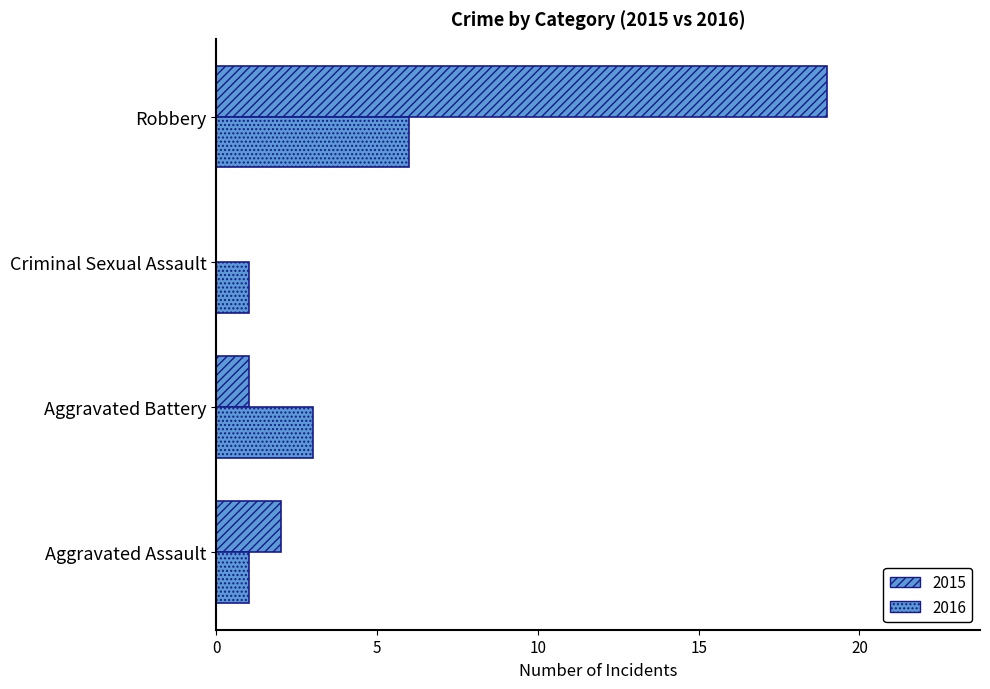

What is the value of the 2015 bar at the 2nd from the left?

1